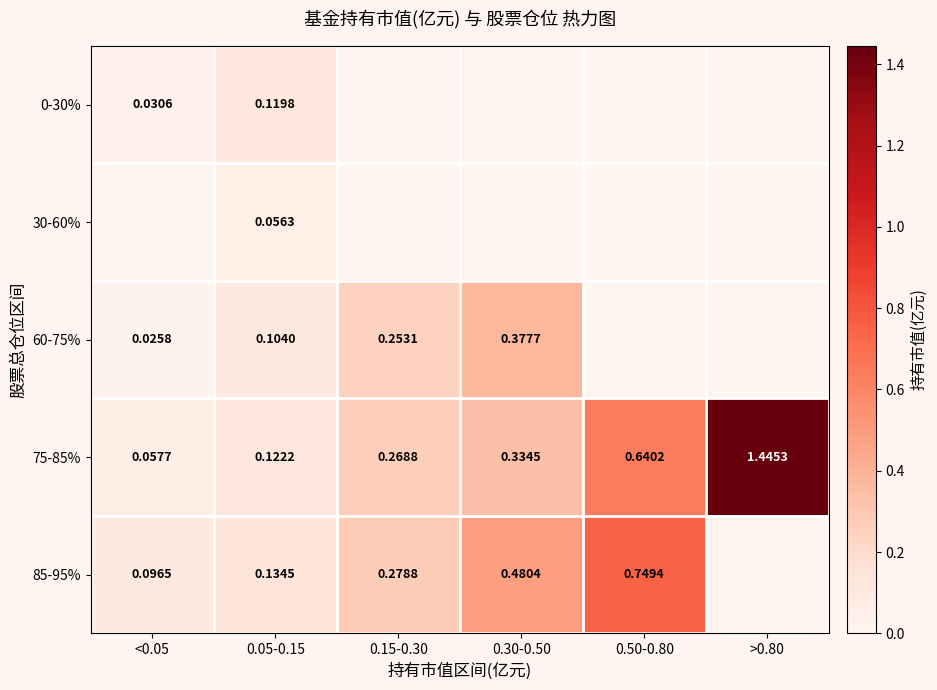

Is the value of 60-75% at 0.30-0.50 greater than the value of 75-85% at 0.50-0.80?

No